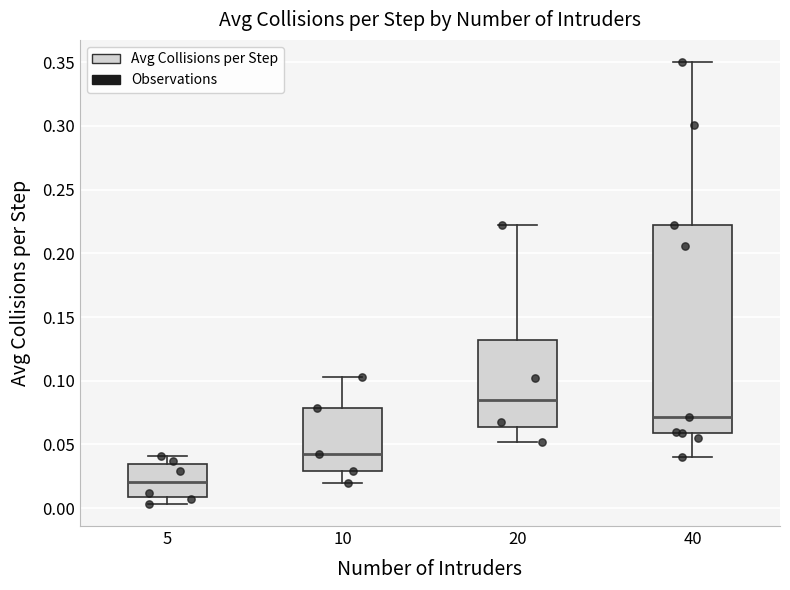

Reading left to right, transcribe this box plot: for each box, give where its median line is, the range the box spans, and where its two whiskers end, as read against the y-axis. The values are not printed on the chart, so give them approximately, as read against the axis.

5: median 0.020, box 0.010 to 0.035, whiskers 0.005 to 0.040
10: median 0.040, box 0.030 to 0.080, whiskers 0.020 to 0.105
20: median 0.085, box 0.065 to 0.130, whiskers 0.050 to 0.220
40: median 0.070, box 0.060 to 0.220, whiskers 0.040 to 0.350